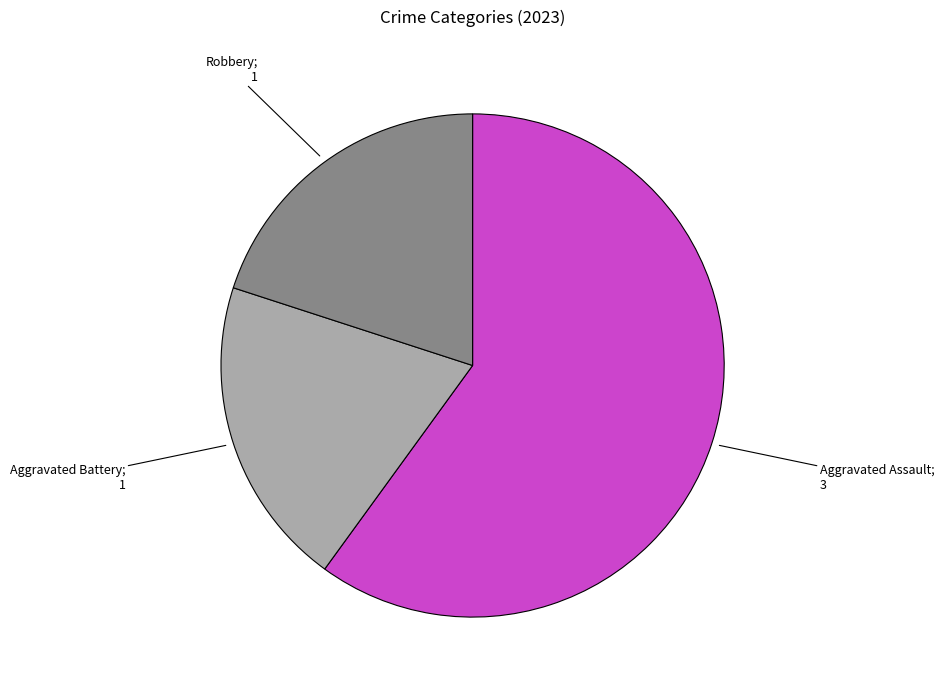

Is there any slice that represents more than half of the pie?

Yes